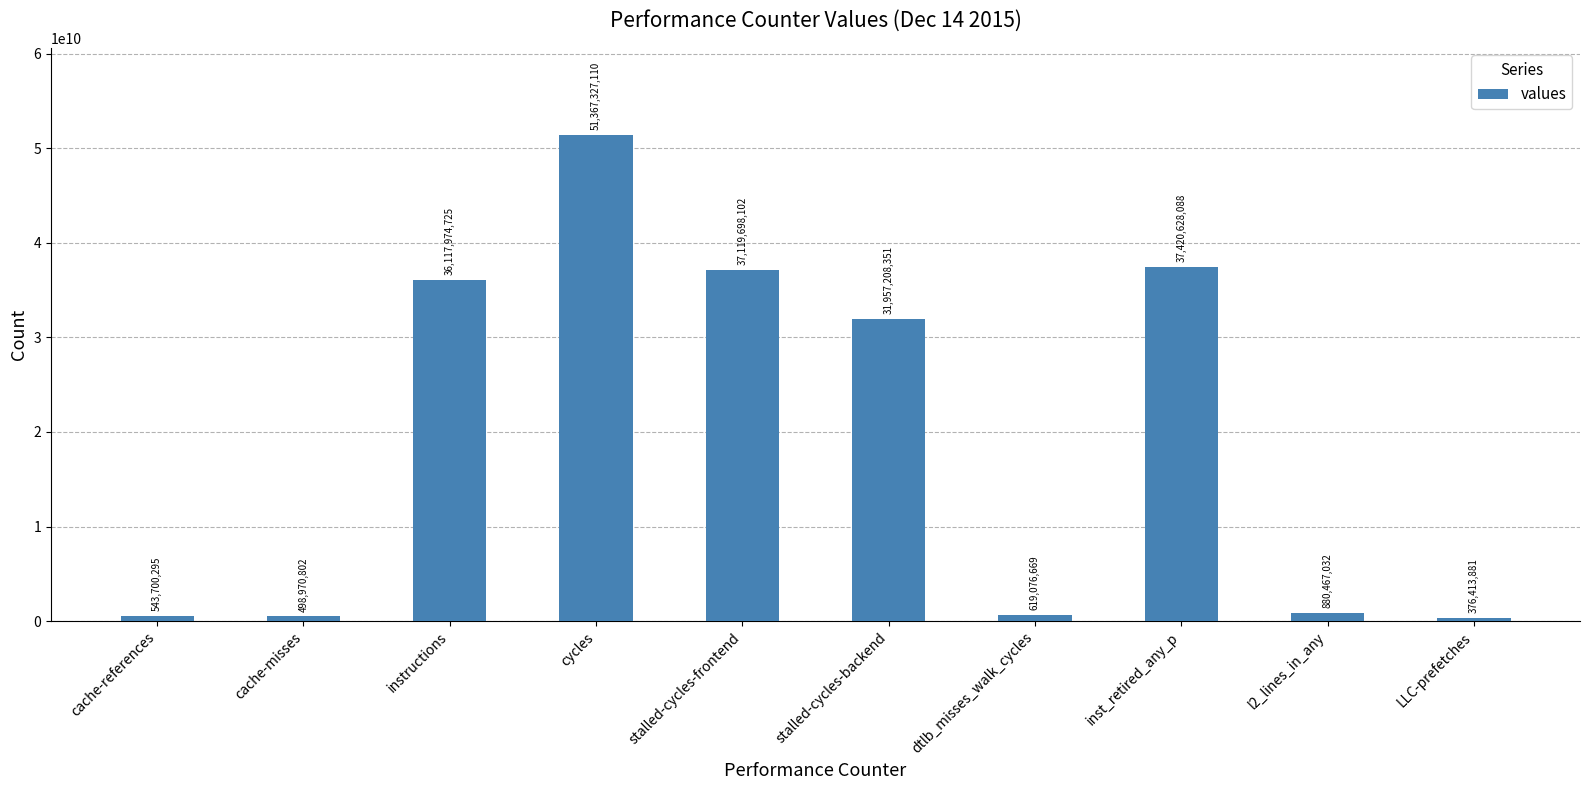

Where is the data nearest to the value 25871870495?

stalled-cycles-backend